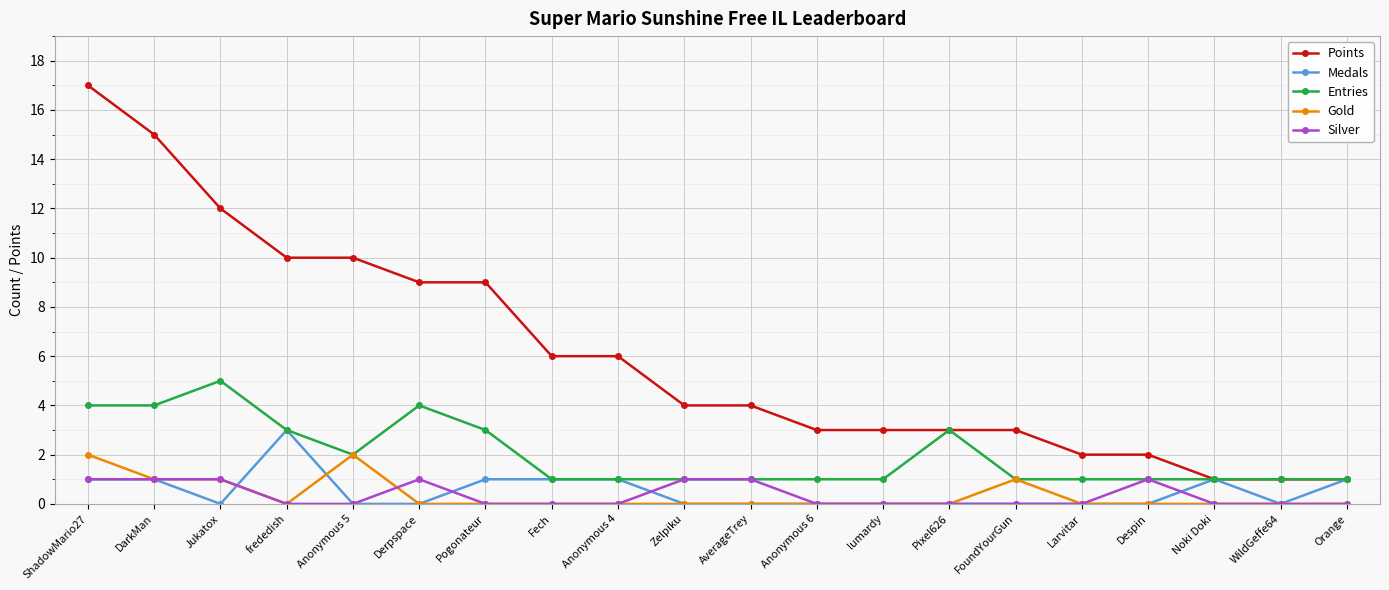

Is it true that Gold equals 0 at Larvitar?

True